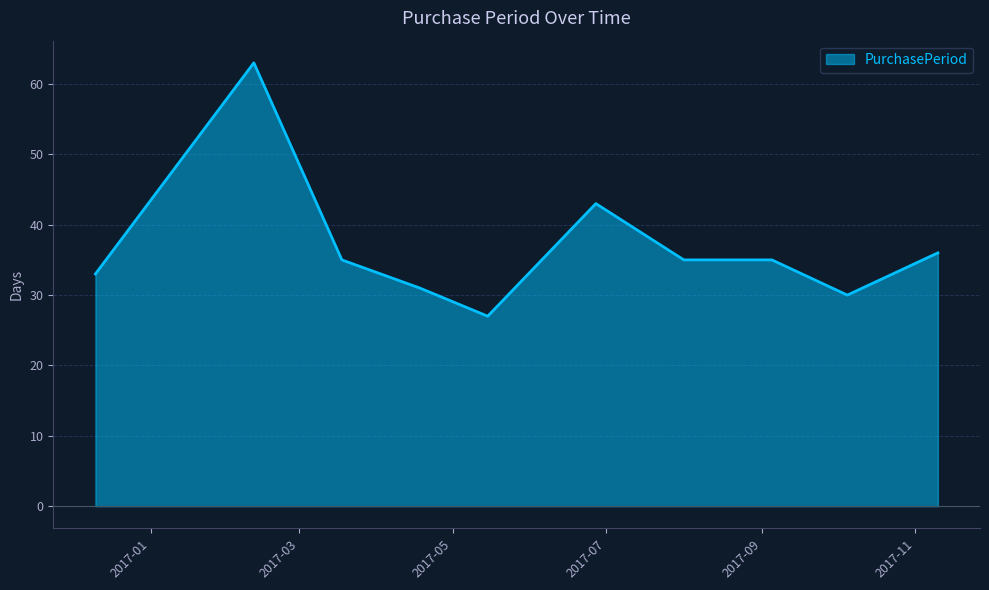

What is the greatest value displayed?

63